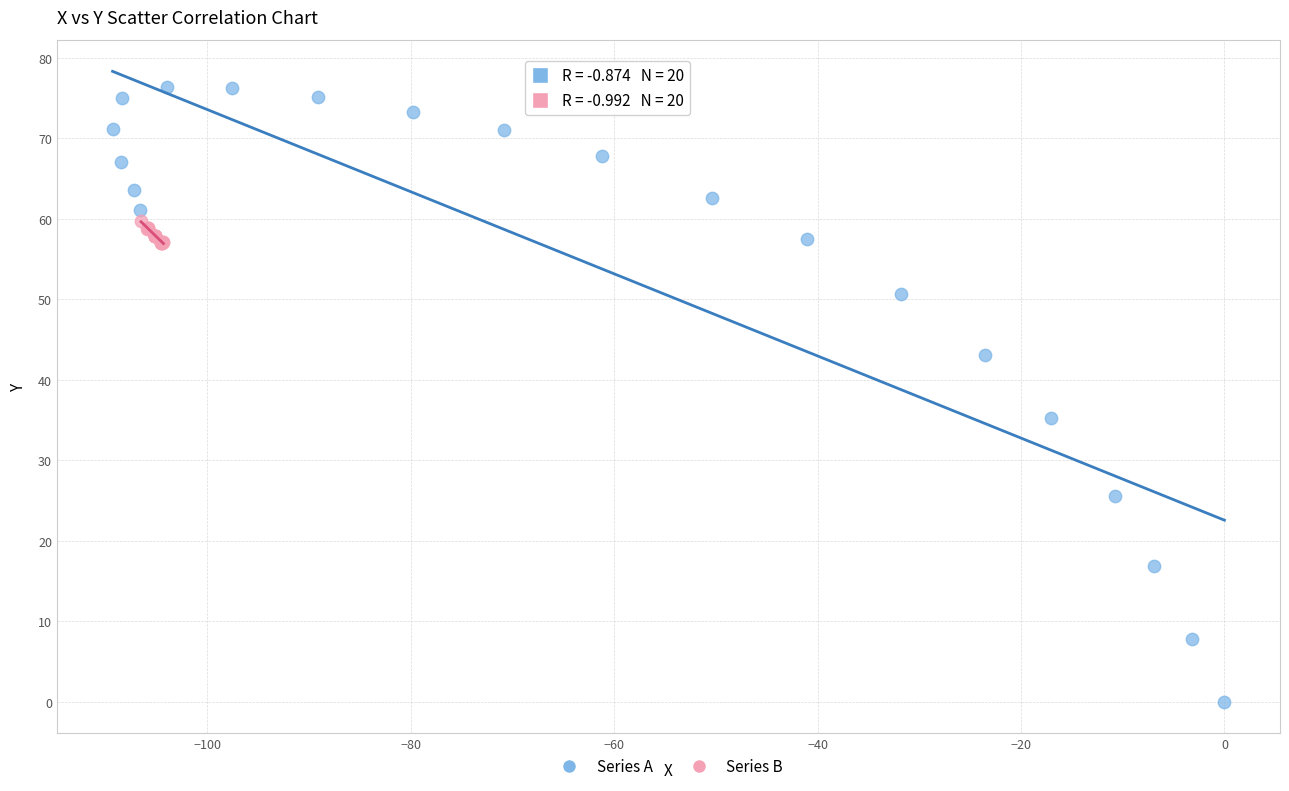

What are all the series names shown in the legend?

Series A, Series B